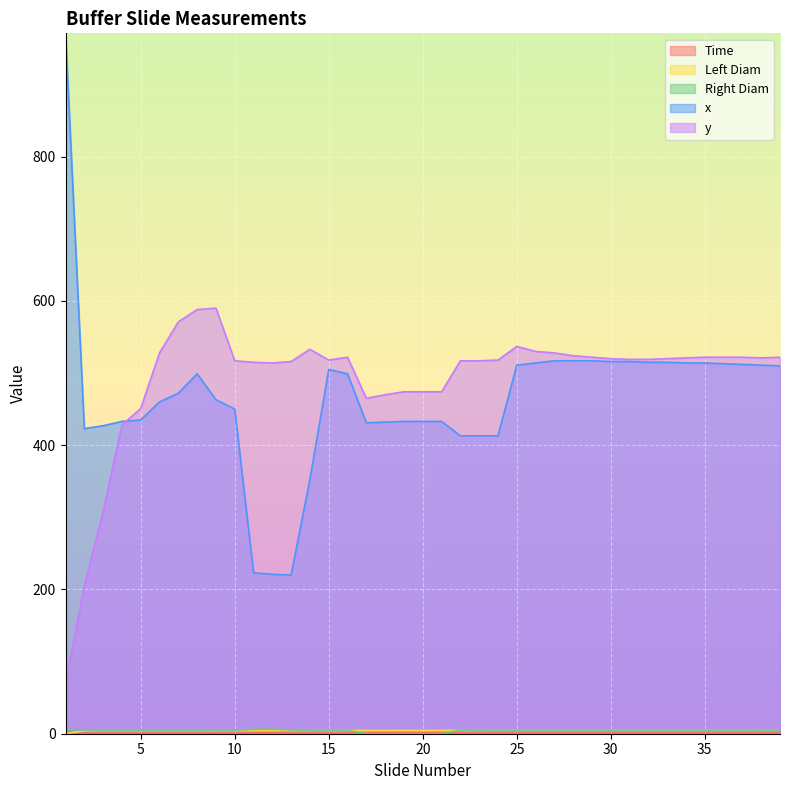

What is the value of the x point at the 25th from the left?

511.0